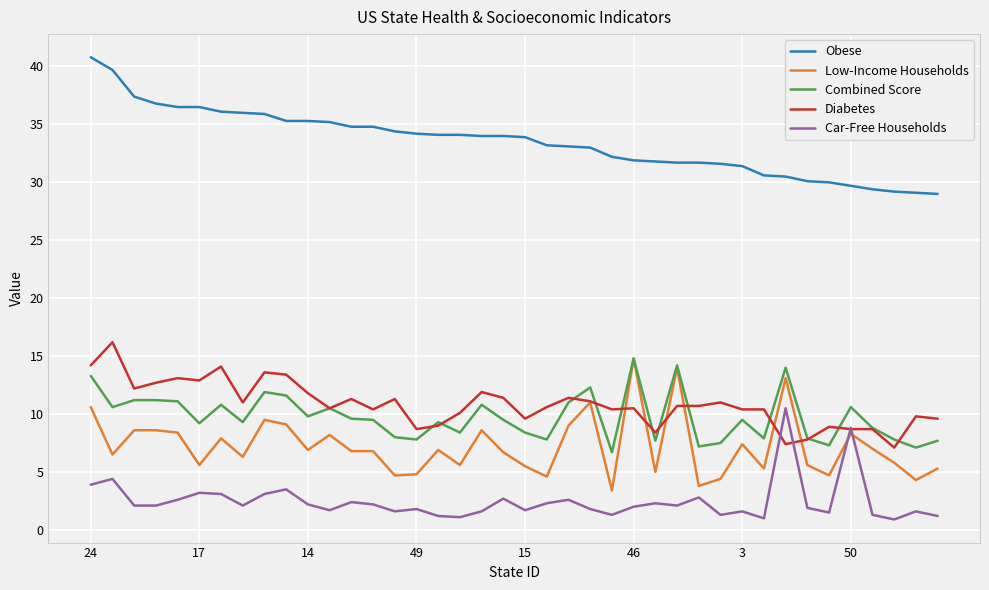

True or false: Obese and Low-Income Households cross at least once.

False